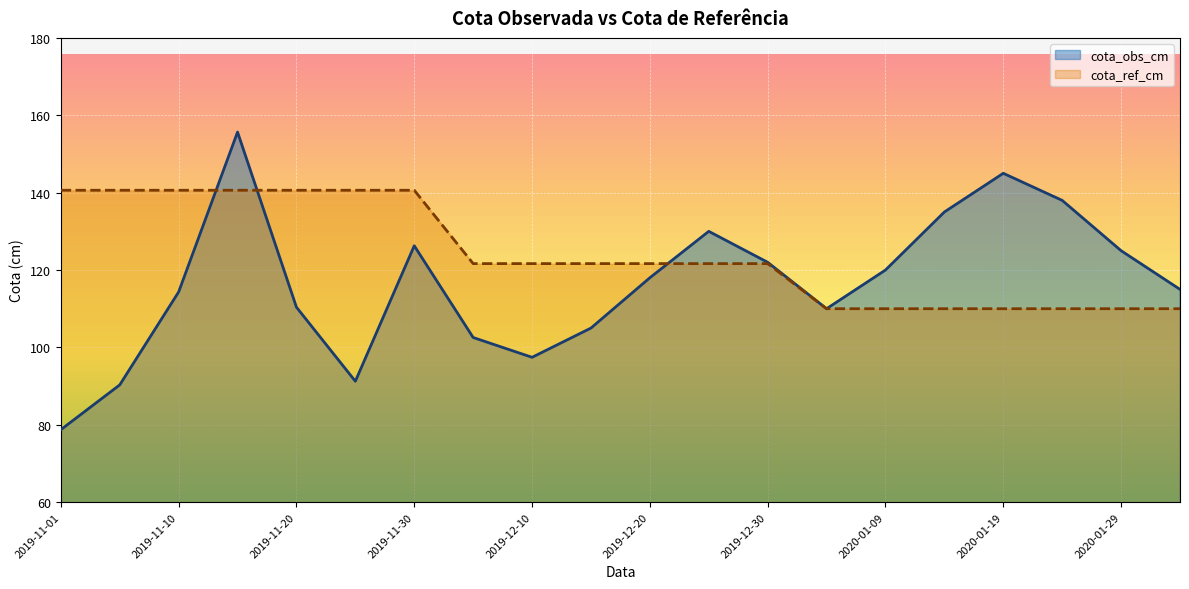

Between which two adjacent categories do cota_obs_cm and cota_ref_cm first intersect?

2019-11-10 and 2019-11-15